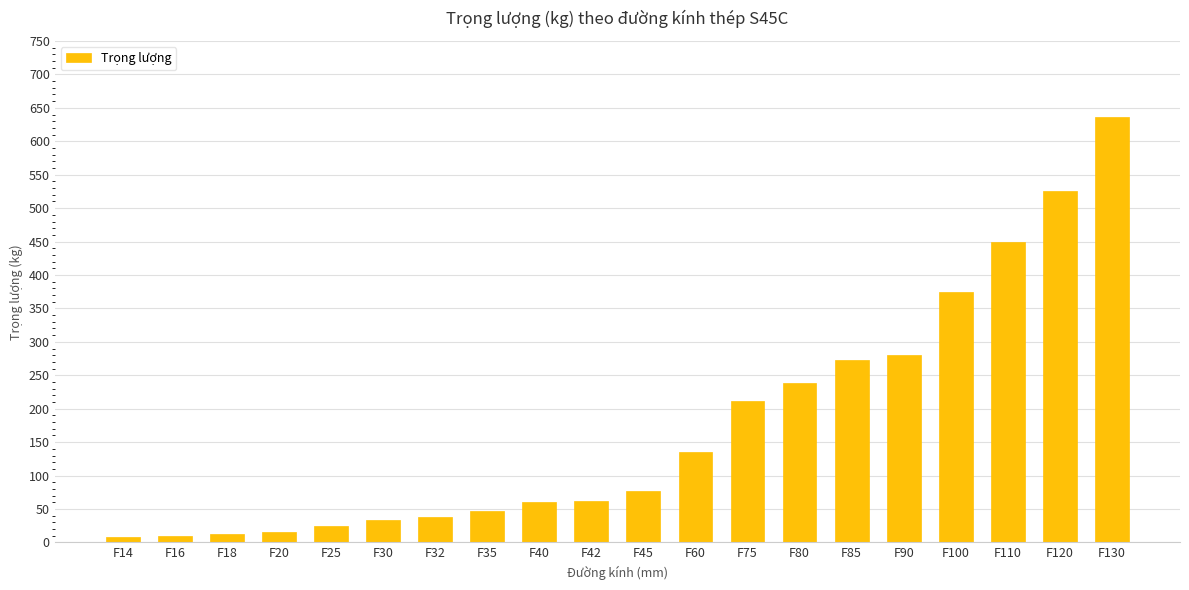

Between F110 and F40, which is larger?

F110